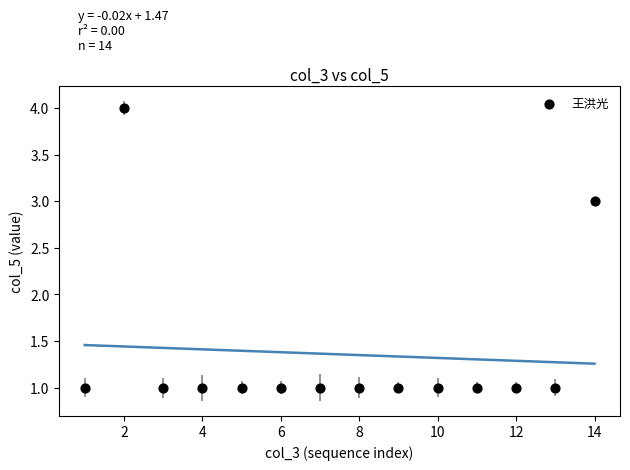

What is the range of X values (max minus min)?

13